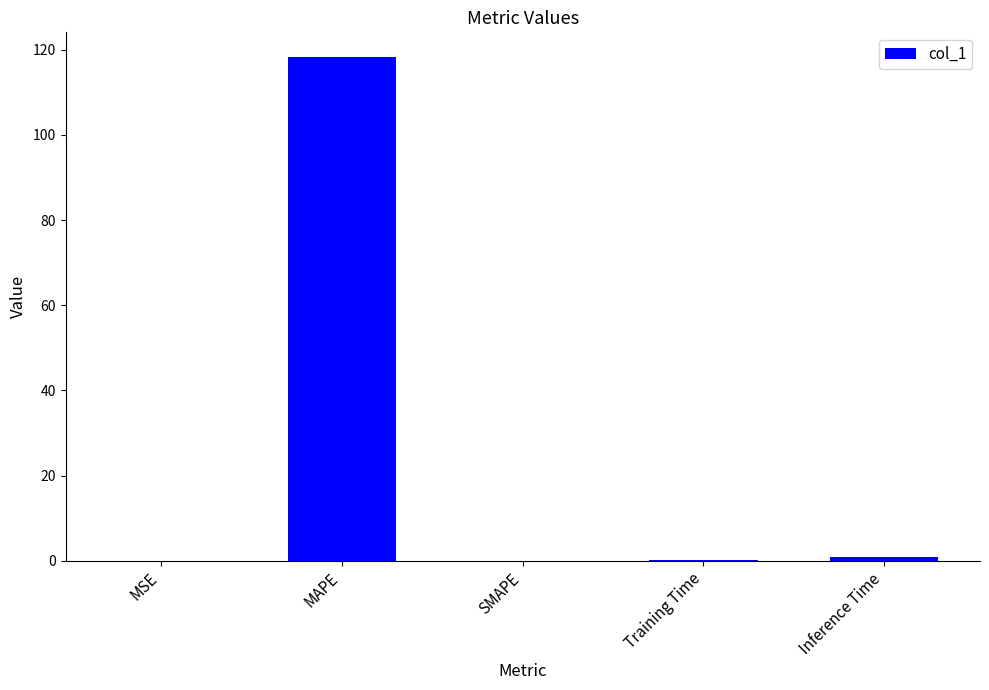

What is the maximum value shown in the chart?

118.2